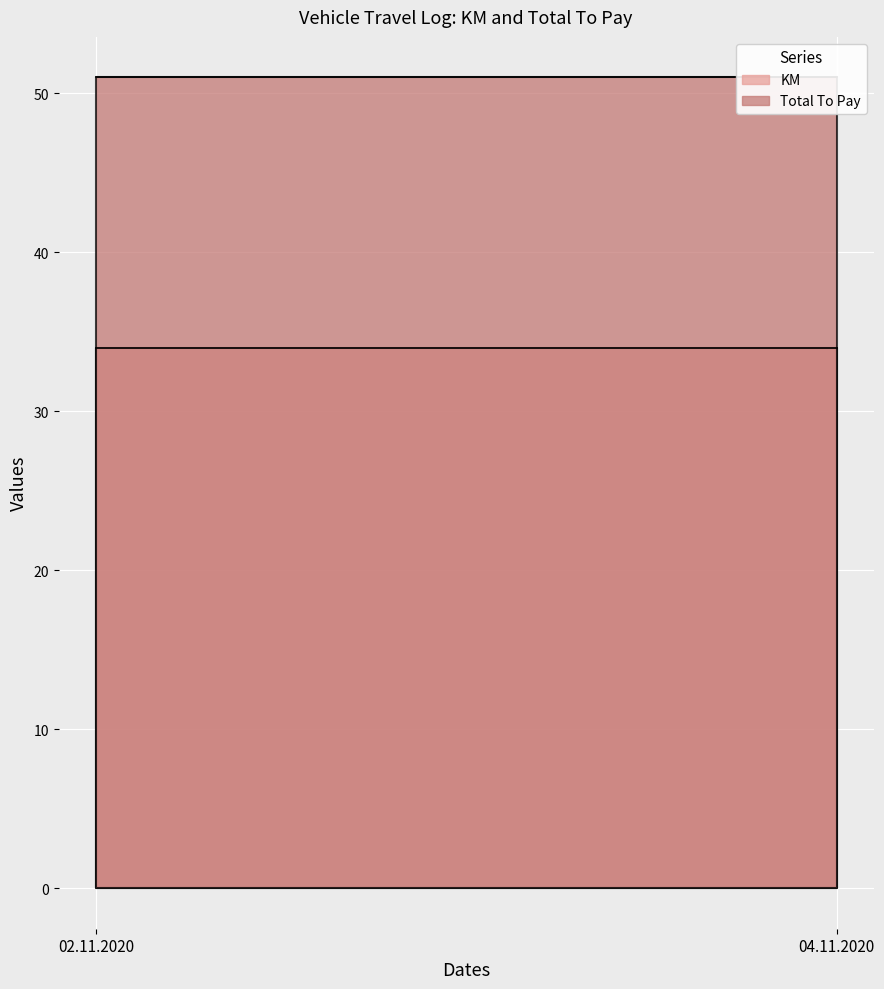

At how many categories does at least one series exceed 50?

2